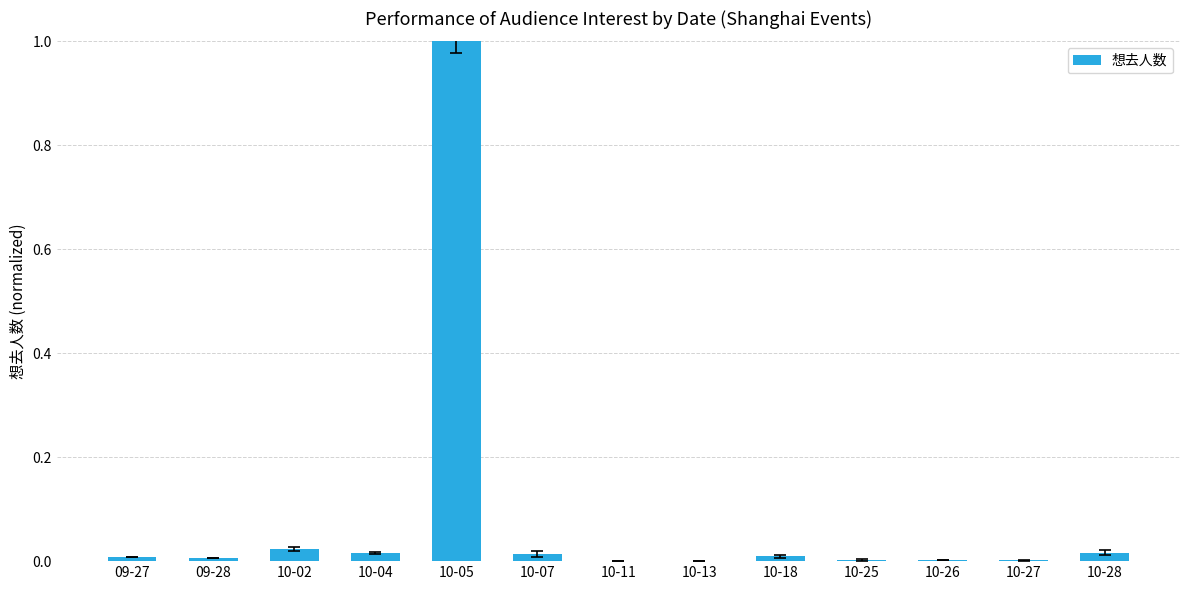

The value at 10-26 is 0.0. True or false?

True